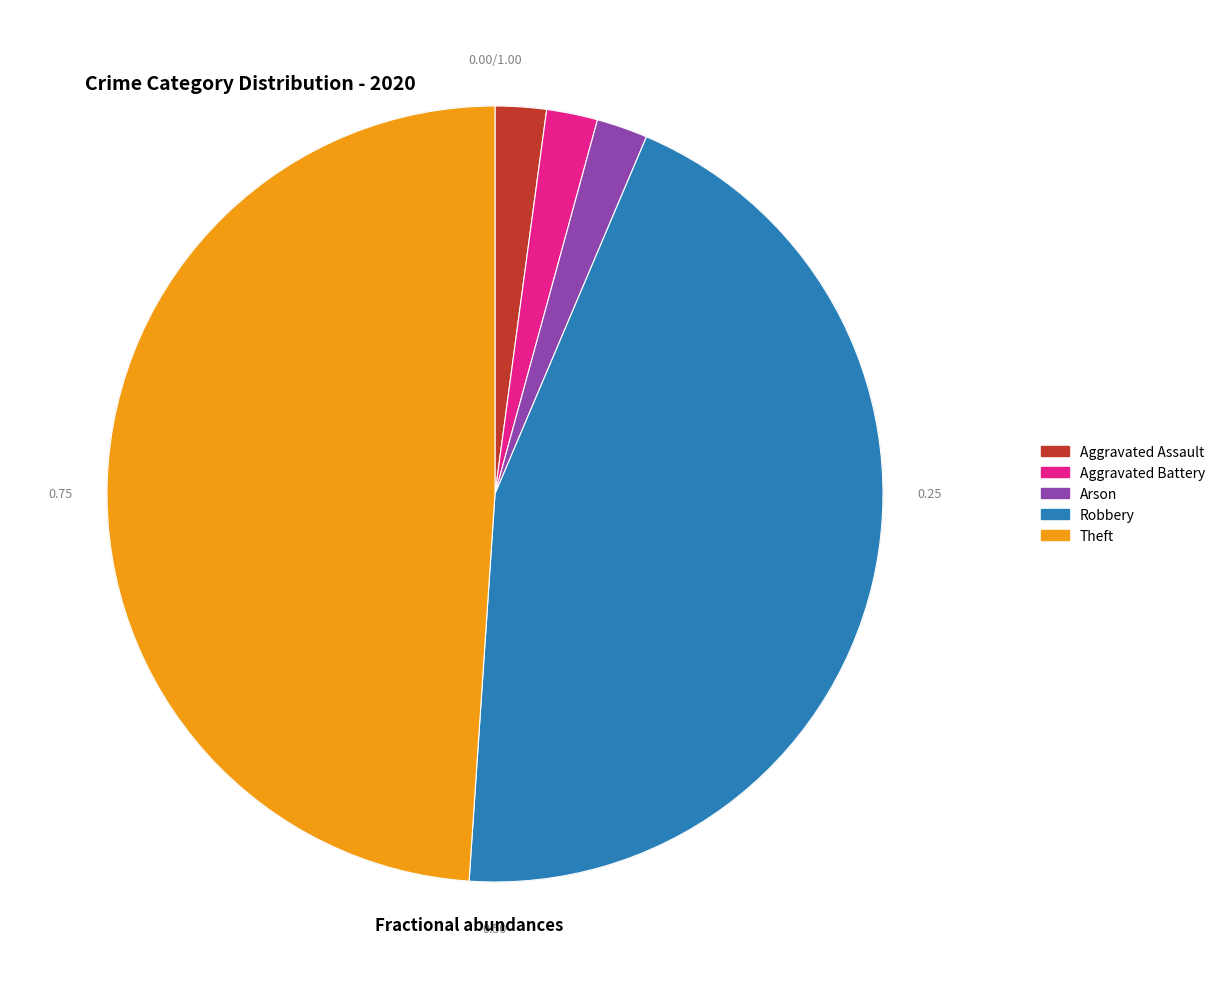

To the nearest percent, what portion does Theft represent?

49%